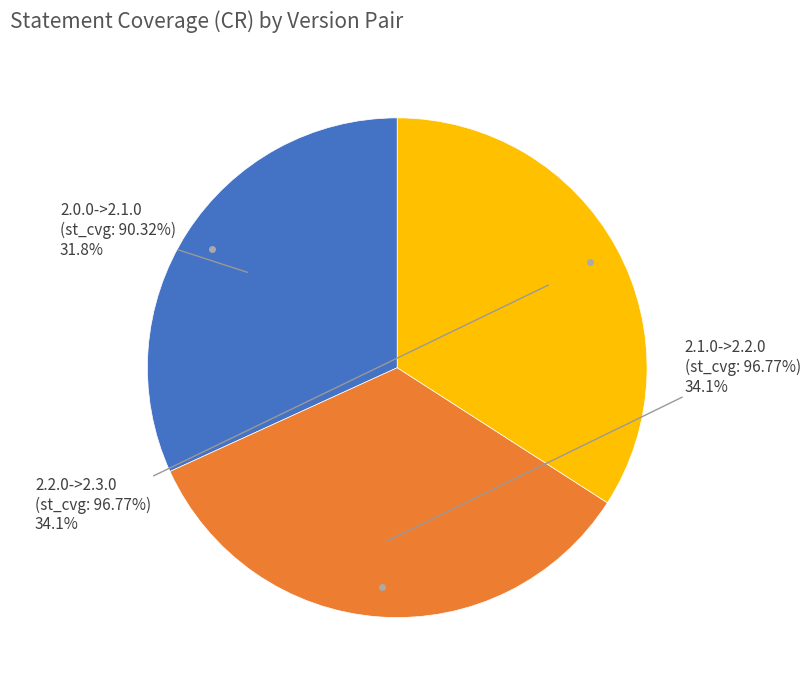

Rank the categories by value from lowest to highest.

90.32258064516128, 96.7741935483871 (Up), 96.7741935483871 (Same)